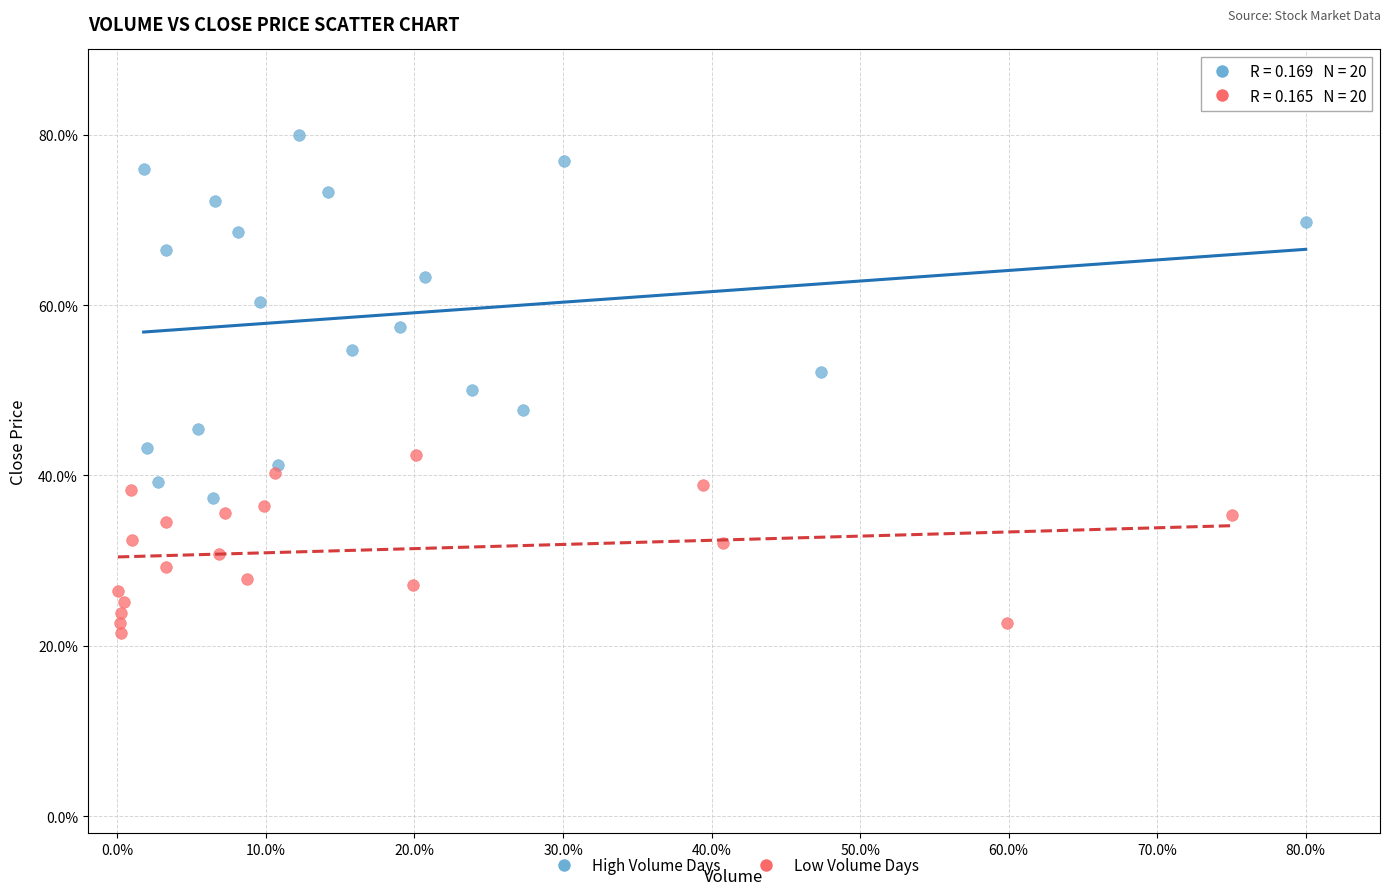

Which series has the widest spread of Y values?

High Volume Days